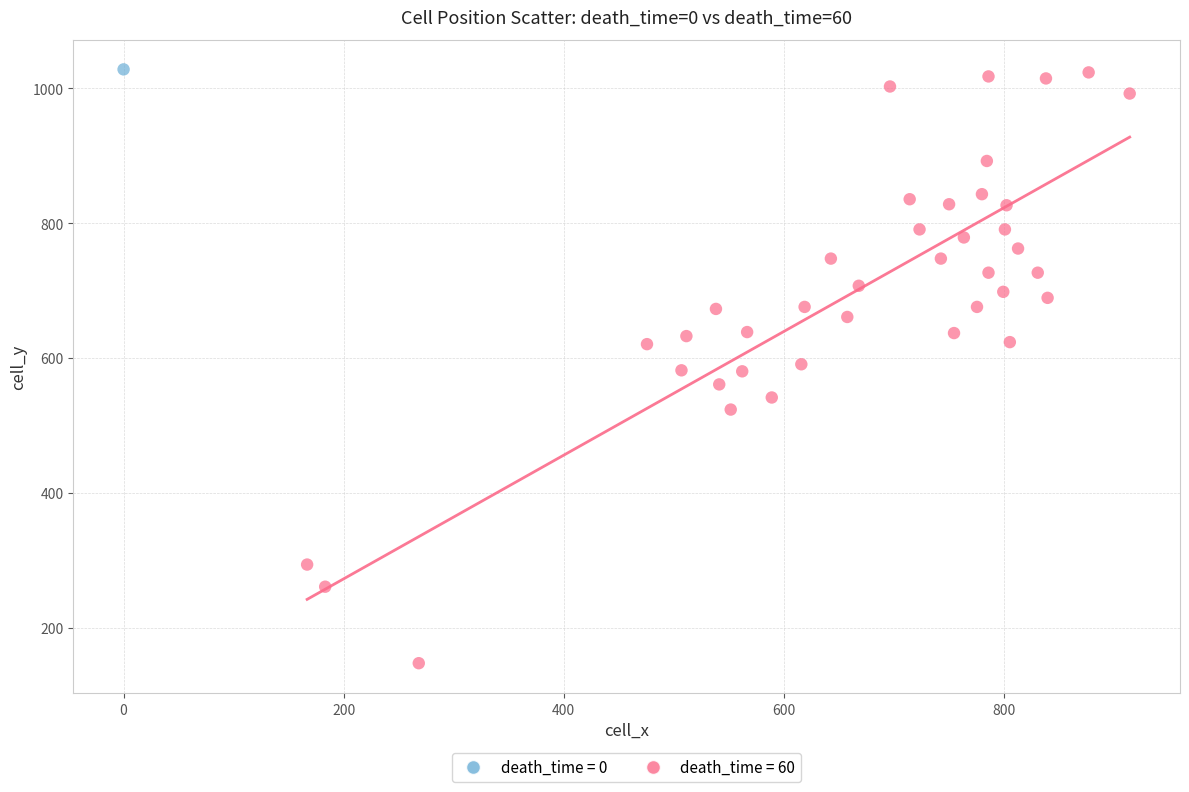

What are all the series names shown in the legend?

death_time = 0, death_time = 60